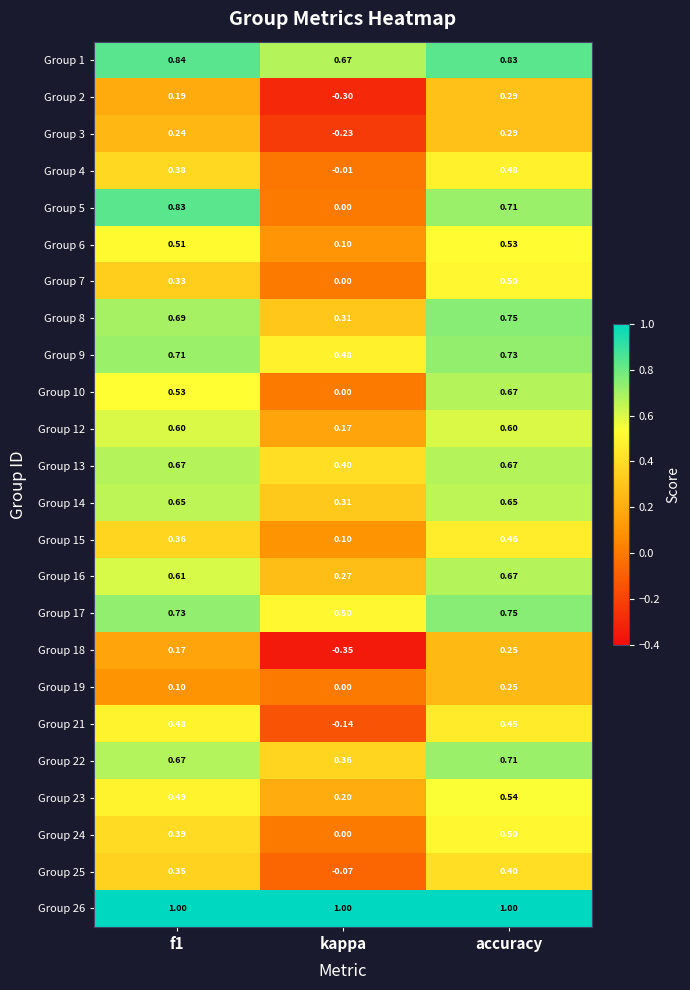

What is the smallest value displayed?

-0.3